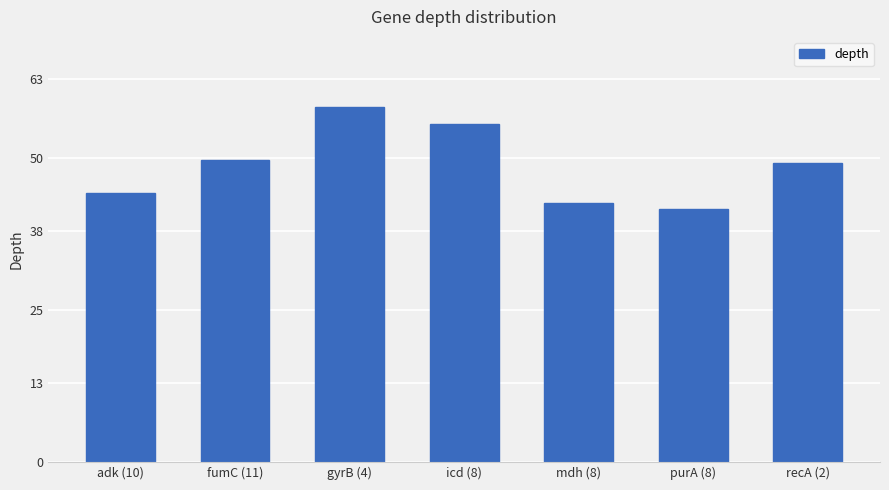

Are the bars horizontal?

No